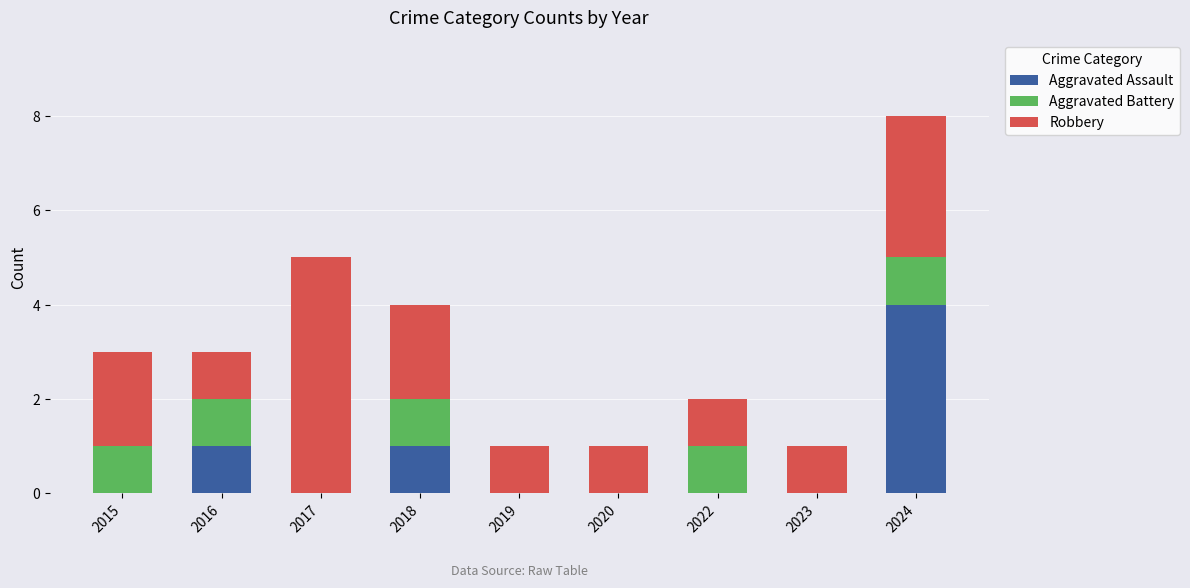

What is the total value across all series at 2017?

5